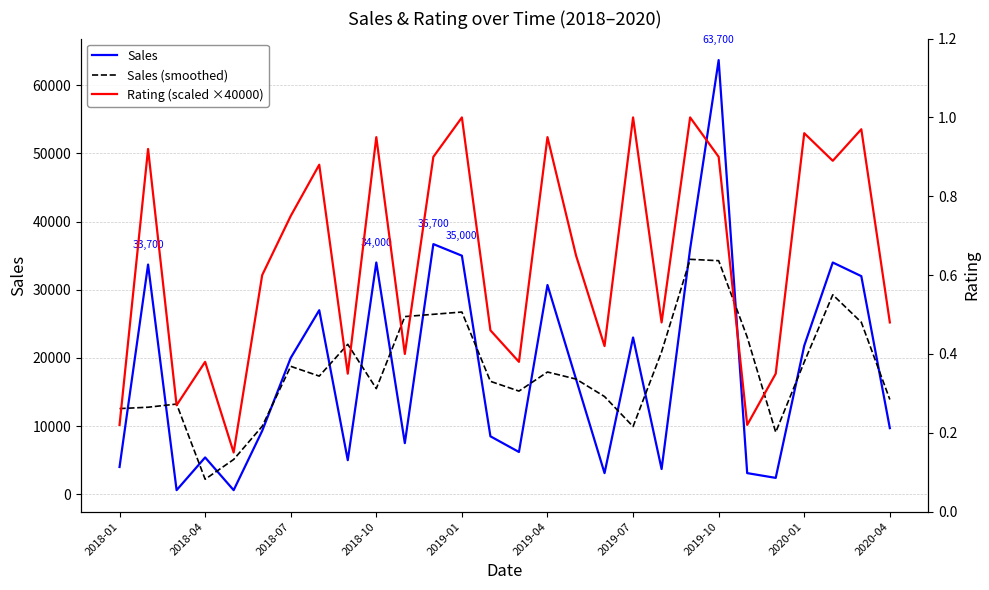

Reading left to right, extract all data points from this chart.

Sales: 4000.0	33700.0	600.0	5400.0	600.0	9300.0	20000.0	27000.0	5000.0	34000.0	7500.0	36700.0	35000.0	8500.0	6200.0	30700.0	16900.0	3100.0	23000.0	3700.0	36000.0	63700.0	3100.0	2400.0	21800.0	34000.0	32000.0	9700.0
Sales (smoothed): 12566.7	12766.7	13233.3	2200.0	5100.0	9966.7	18766.7	17333.3	22000.0	15500.0	26066.7	26400.0	26733.3	16566.7	15133.3	17933.3	16900.0	14333.3	9933.3	20900.0	34466.7	34266.7	23066.7	9100.0	19400.0	29266.7	25233.3	13900.0
Rating (scaled ×40000): 0.2	0.9	0.3	0.4	0.1	0.6	0.8	0.9	0.3	0.9	0.4	0.9	1.0	0.5	0.4	0.9	0.7	0.4	1.0	0.5	1.0	0.9	0.2	0.3	1.0	0.9	1.0	0.5